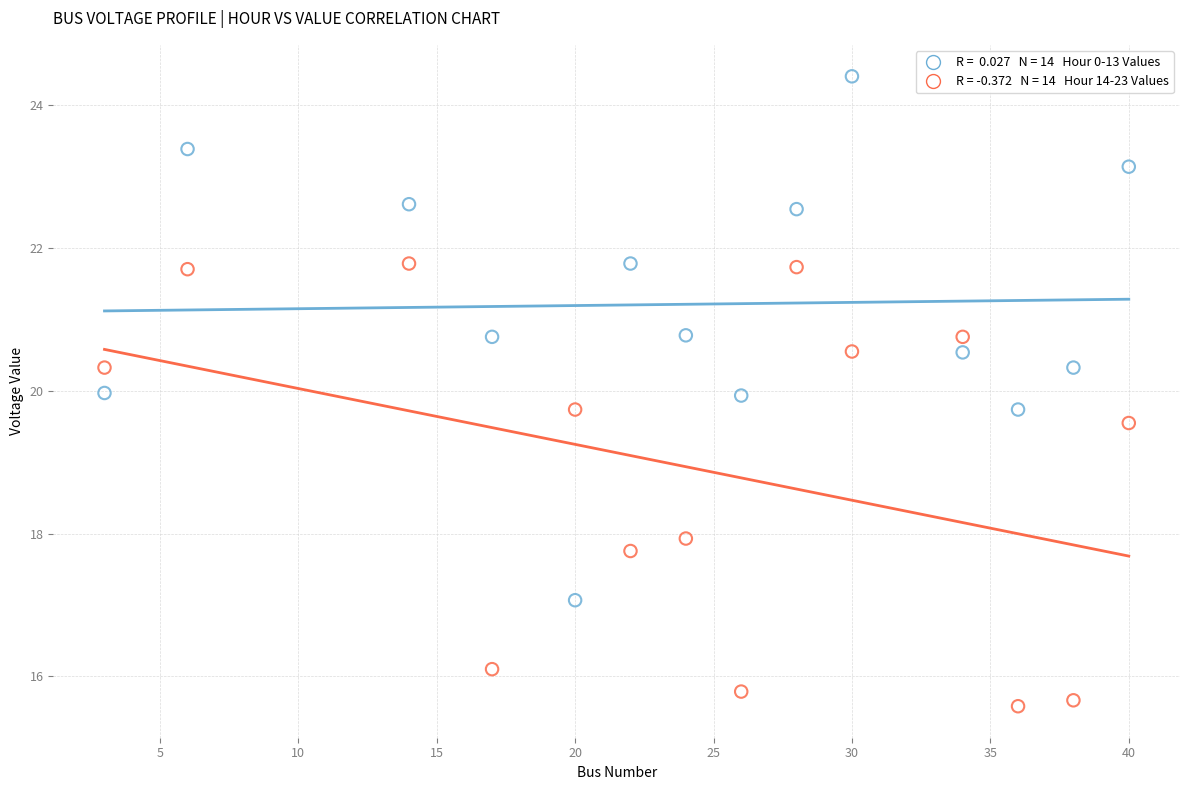

Across all series, what Y value is closest to 19?

19.5